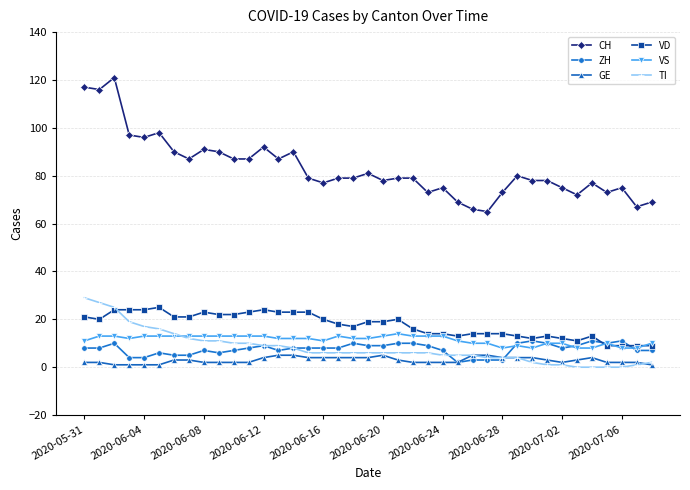

True or false: CH has more than 1 interior local peaks.

True